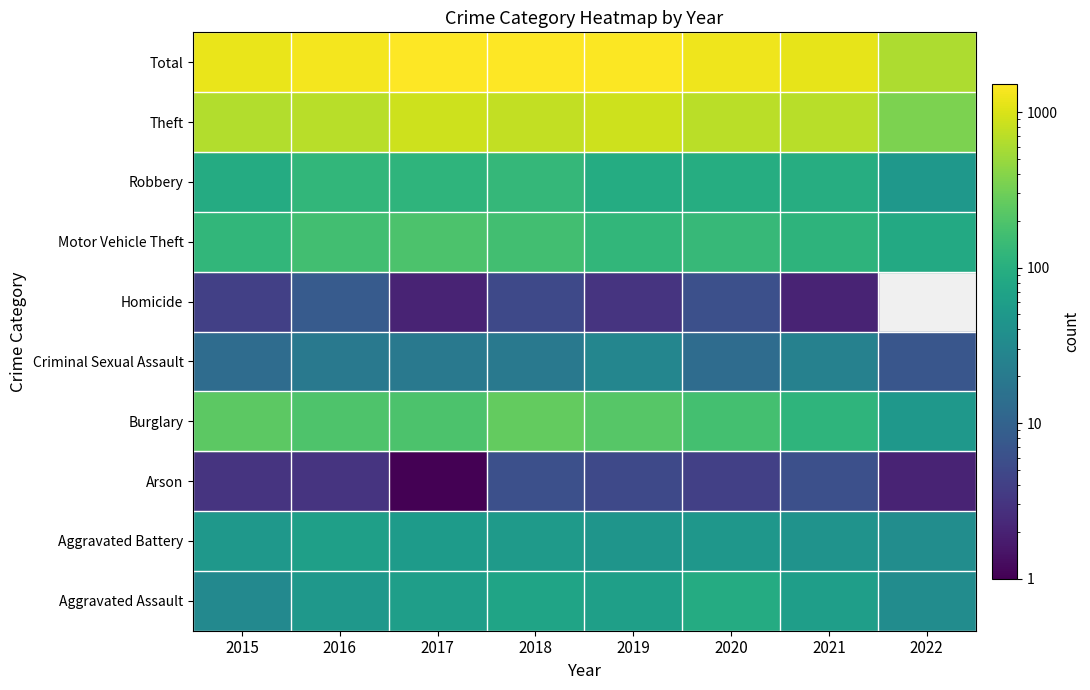

List the series in order of their peak value, lowest first.

Arson, Homicide, Criminal Sexual Assault, Aggravated Battery, Aggravated Assault, Robbery, Motor Vehicle Theft, Burglary, Theft, Total